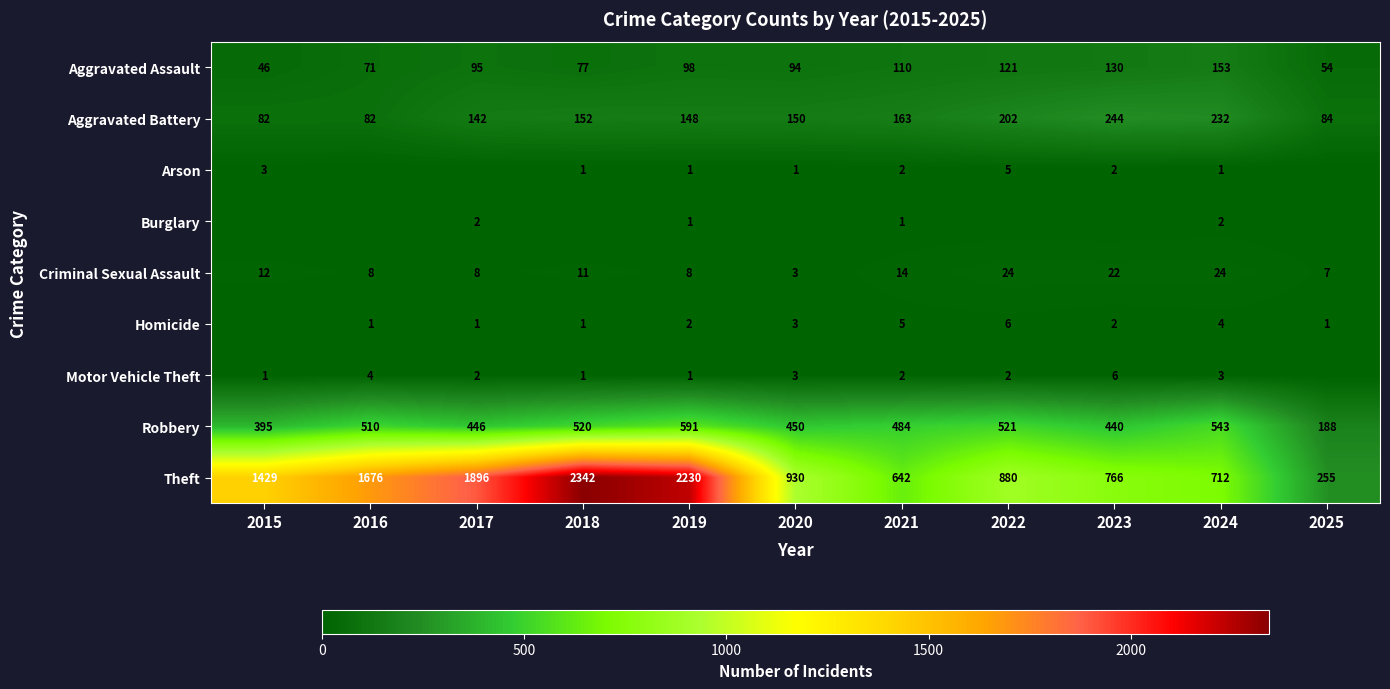

At how many categories does at least one series exceed 2239?

1